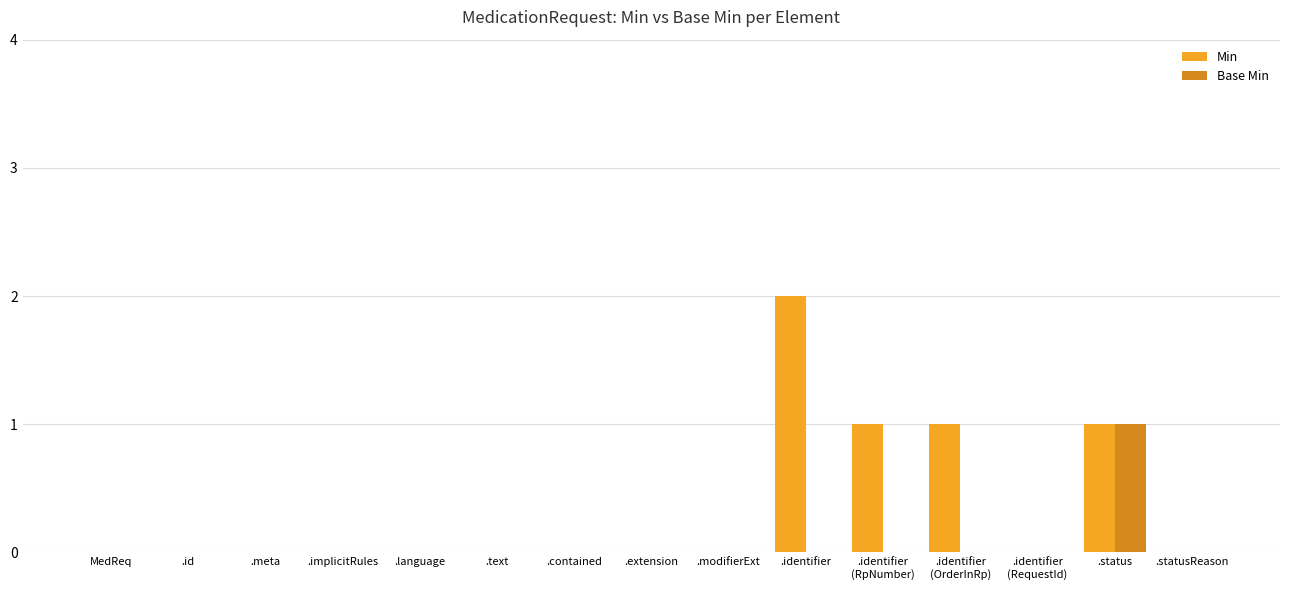

Count the number of data series in this chart.

2